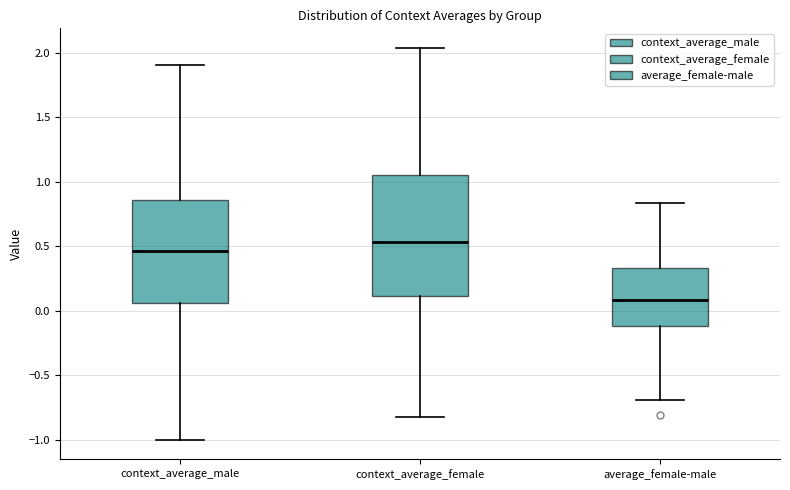

Reading left to right, read every box against the y-axis: the position of its median line, the range the box covers, and the ends of its whiskers. The values are not printed on the chart, so give them approximately, as read against the axis.

context_average_male: median 0.45, box 0.05 to 0.85, whiskers -1.00 to 1.90
context_average_female: median 0.55, box 0.10 to 1.05, whiskers -0.80 to 2.05
average_female-male: median 0.10, box -0.10 to 0.35, whiskers -0.70 to 0.85